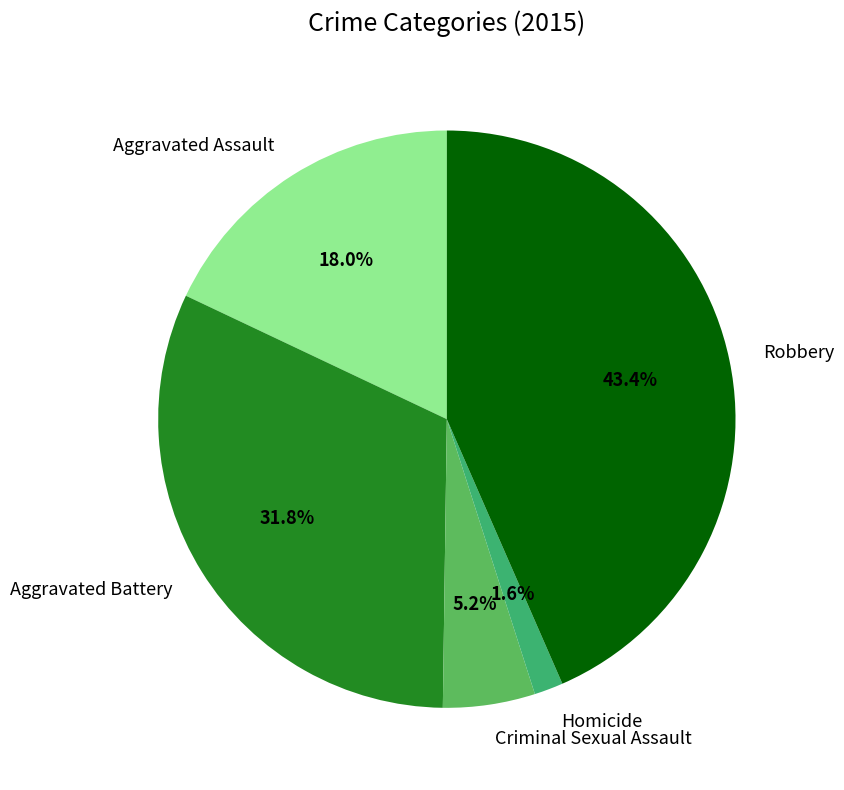

What percentage is NOT represented by Criminal Sexual Assault?

94.8%